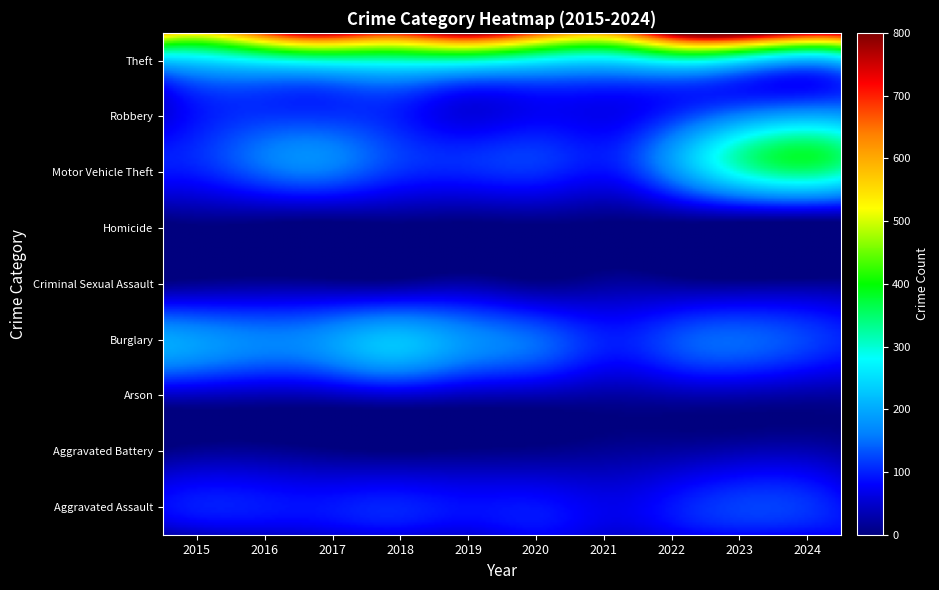

Reading left to right, transcribe all the data shown in this chart.

Aggravated Assault: 2015=28	2016=48	2017=54	2018=67	2019=57	2020=78	2021=54	2022=76	2023=83	2024=80
Aggravated Battery: 2015=45	2016=56	2017=46	2018=45	2019=42	2020=42	2021=40	2022=59	2023=76	2024=53
Arson: 2015=2	2016=3	2017=1	2018=4	2019=2	2020=3	2021=6	2022=7	2023=5	2024=5
Burglary: 2015=200	2016=172	2017=176	2018=225	2019=181	2020=145	2021=97	2022=136	2023=137	2024=102
Criminal Sexual Assault: 2015=11	2016=19	2017=19	2018=17	2019=28	2020=11	2021=22	2022=17	2023=17	2024=17
Homicide: 2015=2	2016=7	2017=2	2018=5	2019=3	2020=6	2021=2	2022=6	2023=4	2024=4
Motor Vehicle Theft: 2015=99	2016=138	2017=174	2018=125	2019=108	2020=115	2021=102	2022=228	2023=357	2024=348
Robbery: 2015=67	2016=112	2017=105	2018=114	2019=75	2020=84	2021=81	2022=95	2023=100	2024=113
Theft: 2015=561	2016=596	2017=745	2018=681	2019=764	2020=645	2021=600	2022=823	2023=783	2024=732